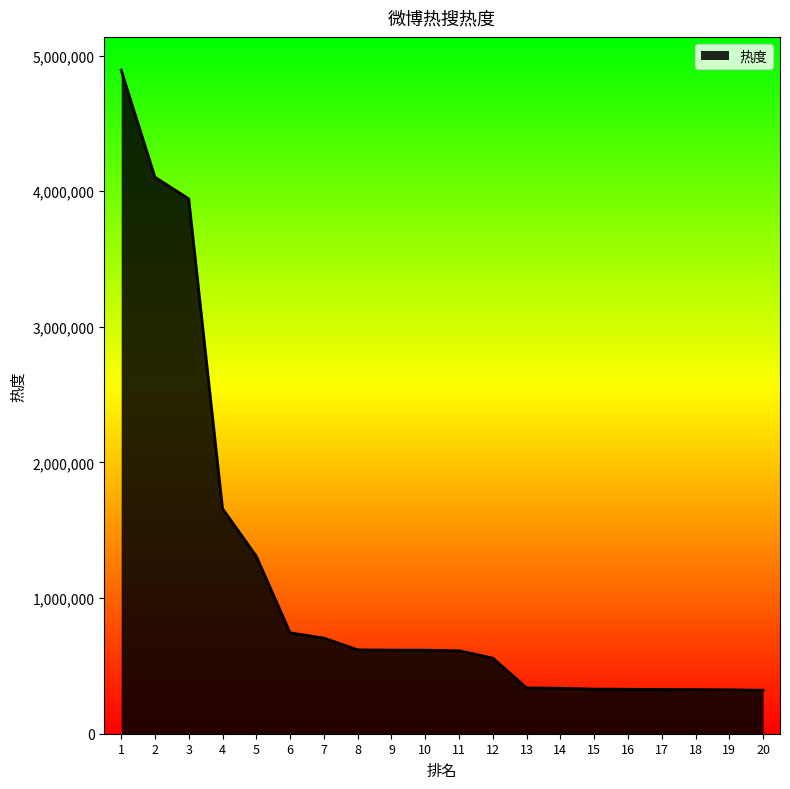

True or false: the data shows 208737 at 6.

False